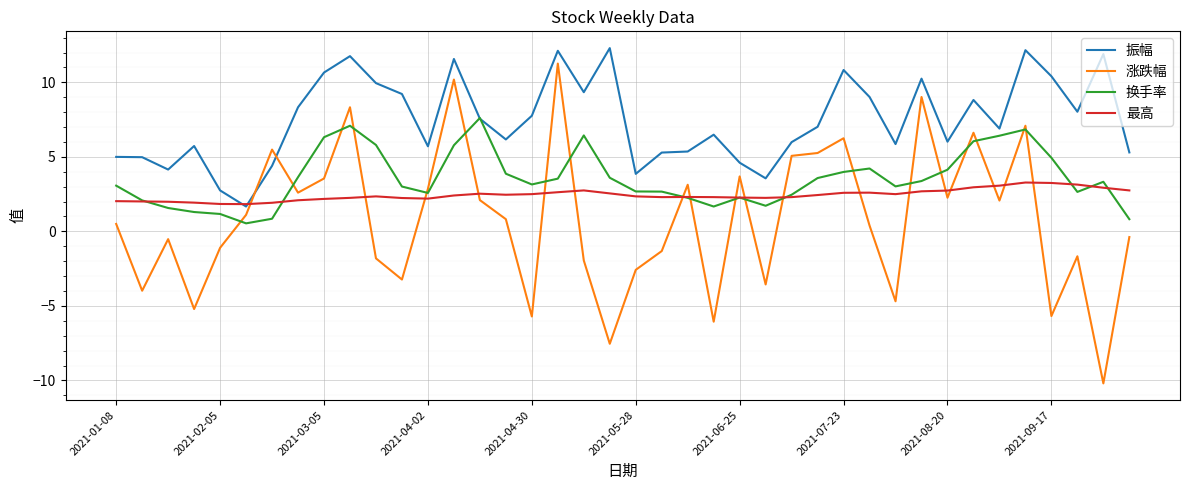

List the series in order of their peak value, highest first.

振幅, 涨跌幅, 换手率, 最高